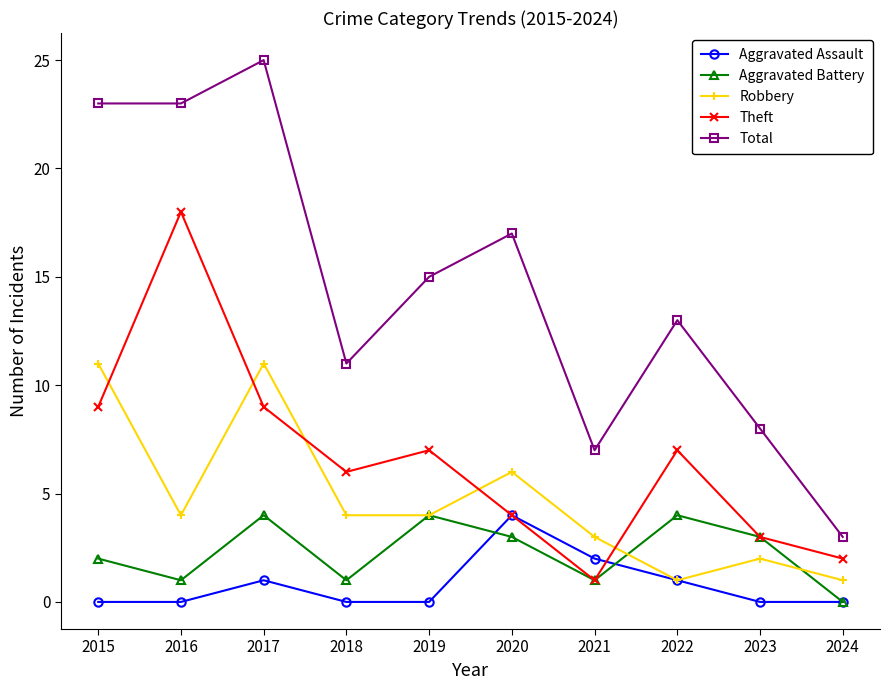

What is the approximate value of Aggravated Battery at 2023?

3